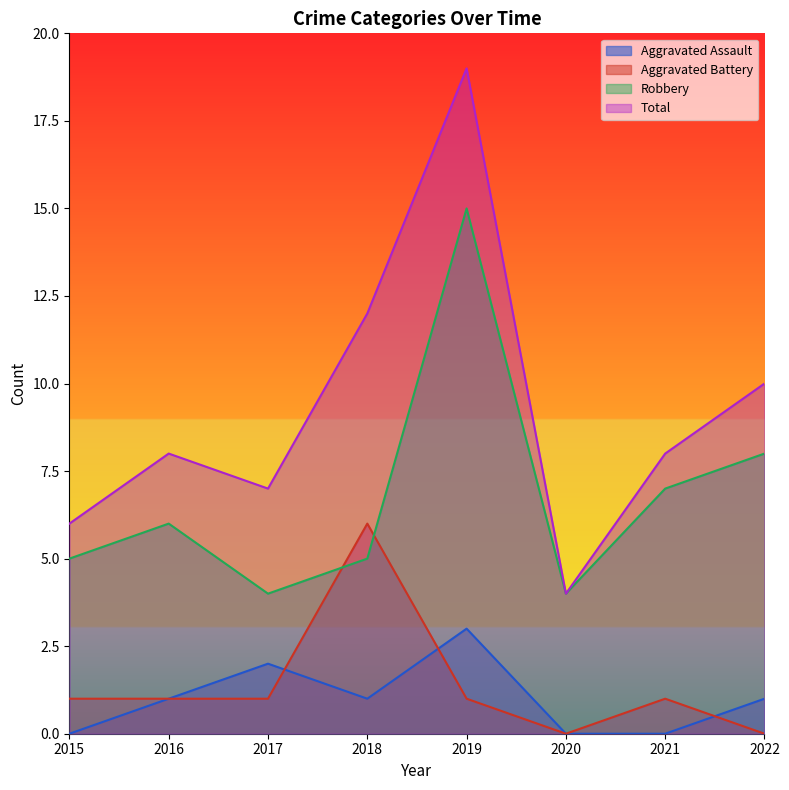

Where does the Aggravated Battery series first go above 1?

2018